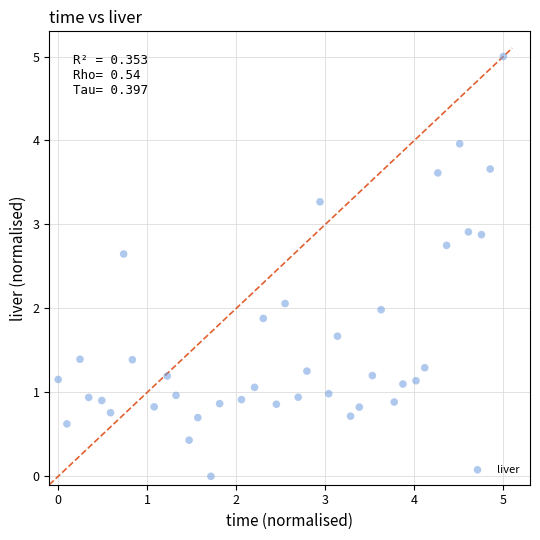

What is the range of Y values (max minus min)?

5.0